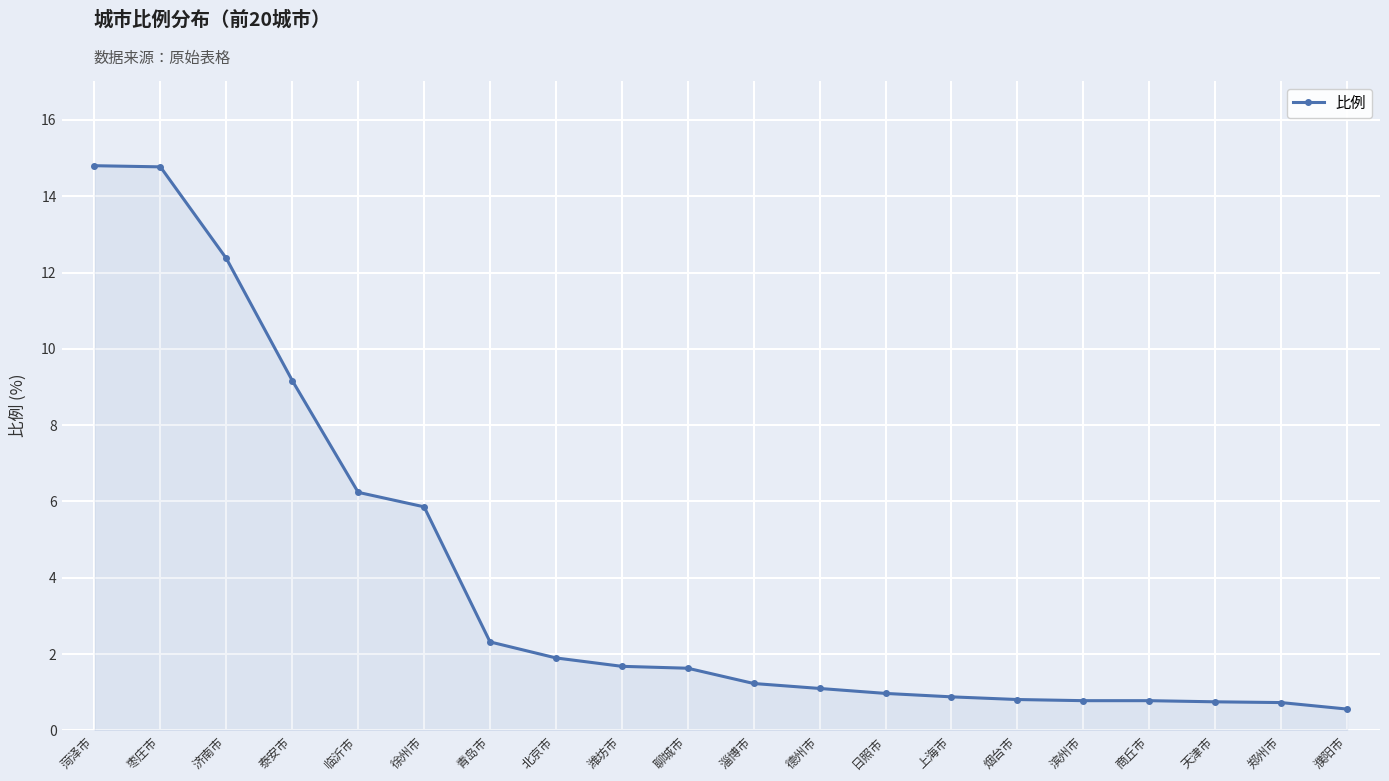

At which label is the value closest to 7?

临沂市